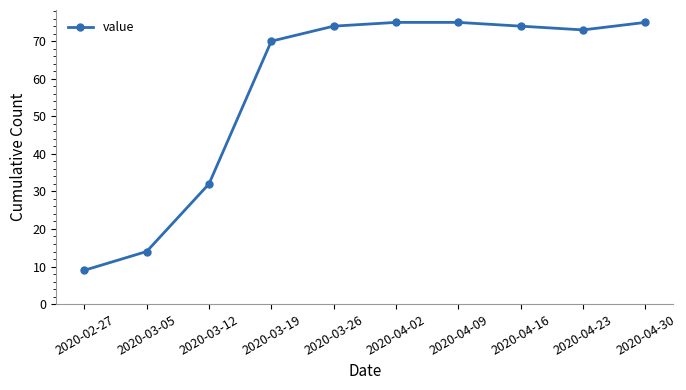

What position from the right is 2020-03-12?

8